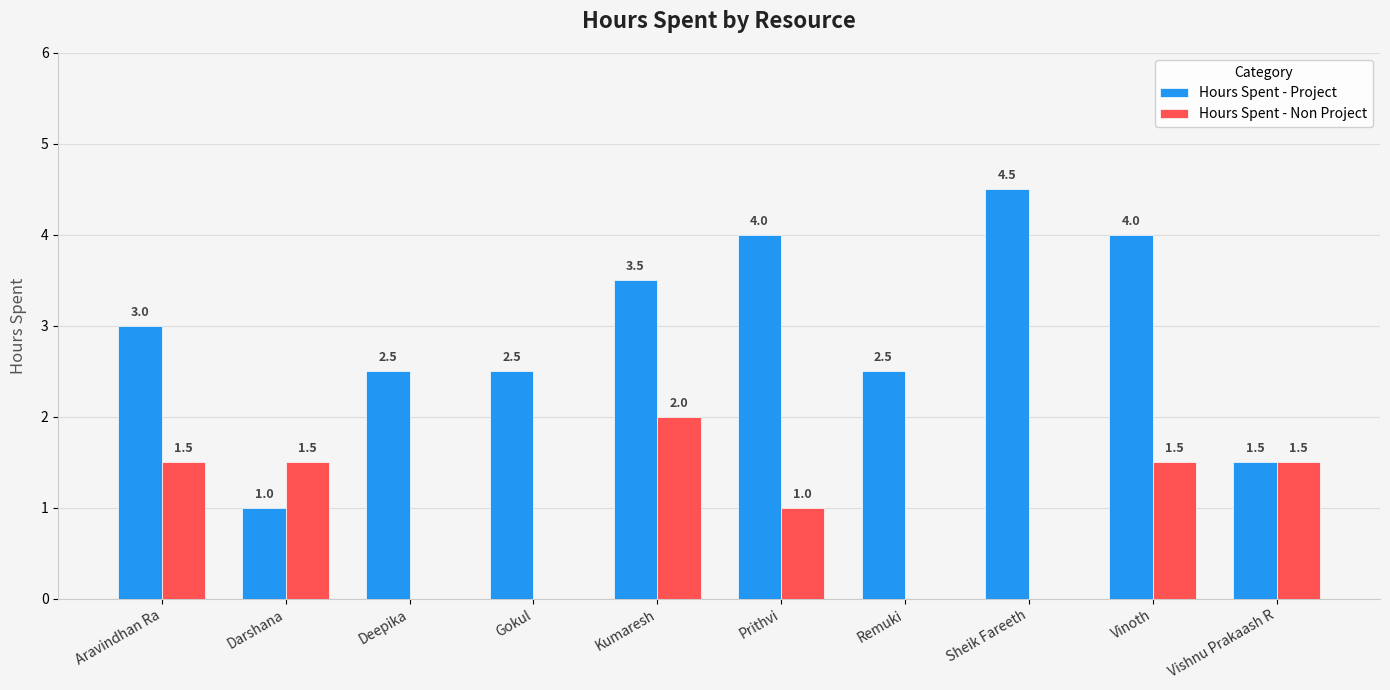

Is it true that Hours Spent - Project equals 2.5 at Remuki?

True